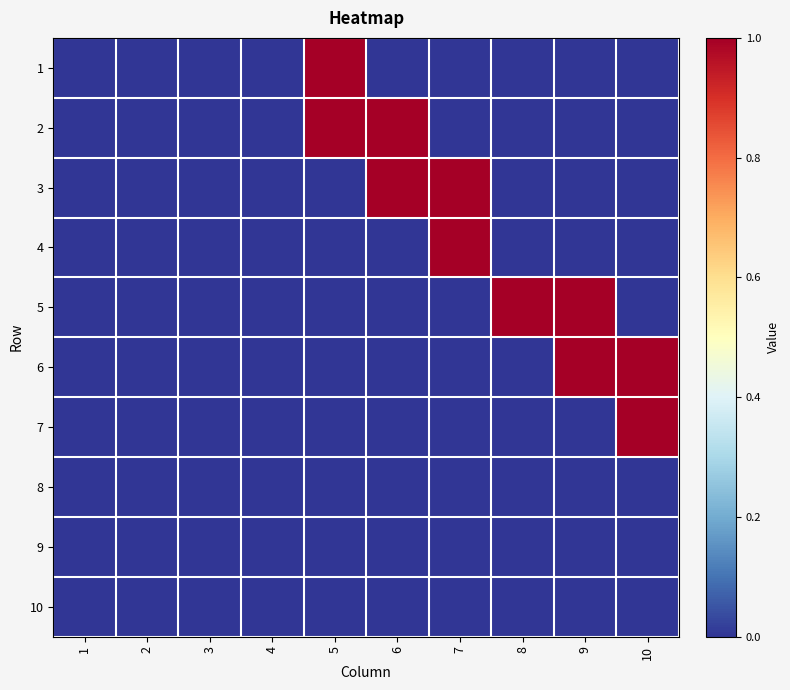

Which category has the highest value across all series?

5